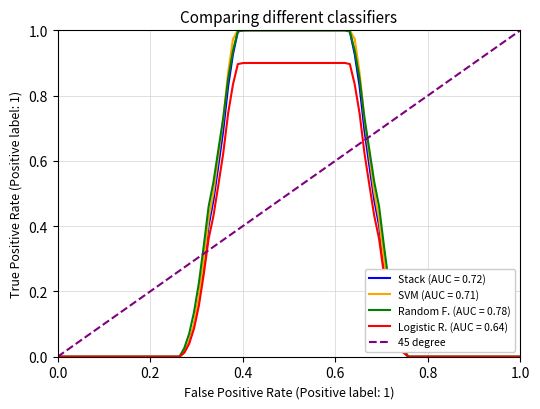

Is this an area chart (filled region under the line)?

No